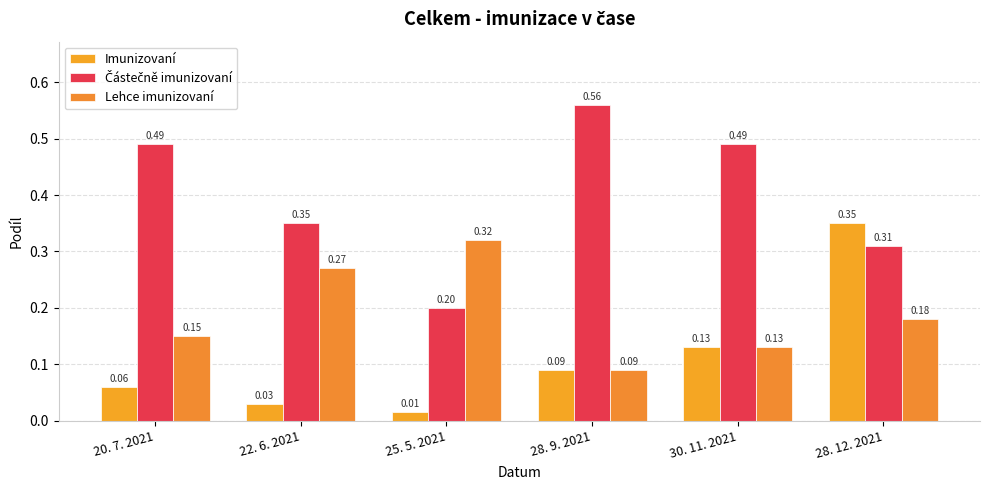

Which label corresponds to the largest value in the chart?

28. 9. 2021